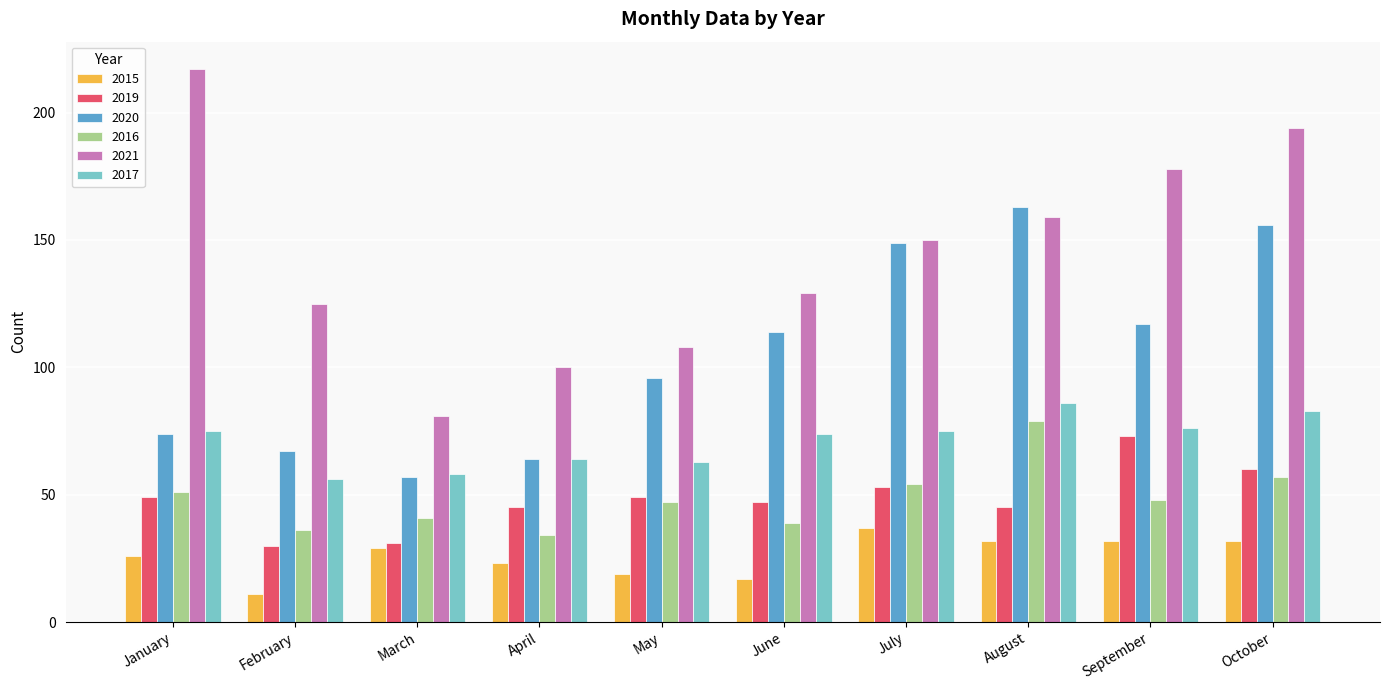

What is the approximate value of 2019 at January, to the nearest 10?

50